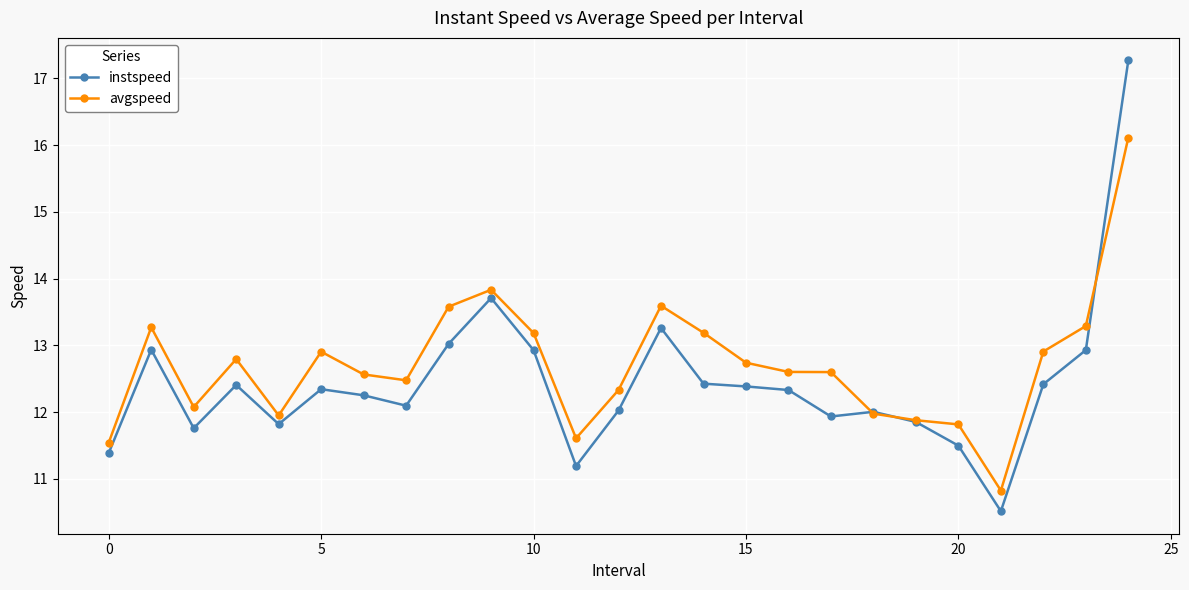

Rank the series by their maximum value, from lowest to highest.

avgspeed, instspeed